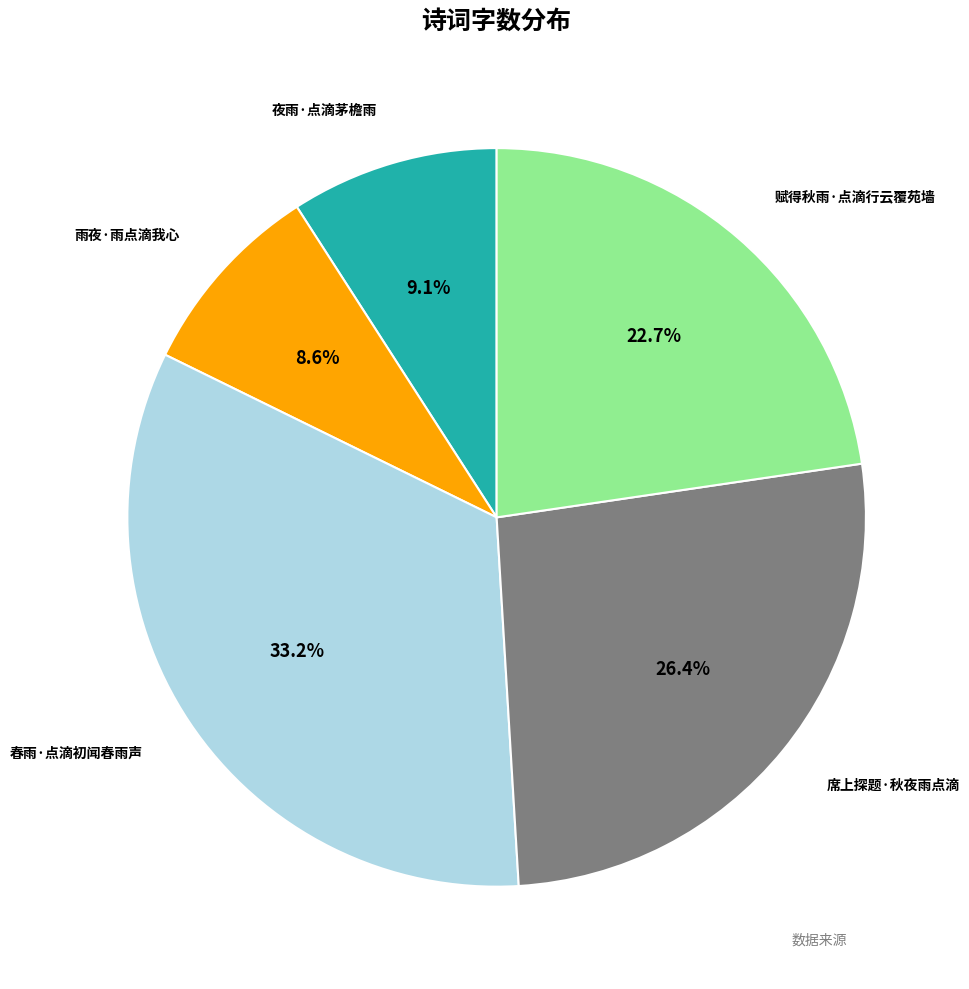

What is the smallest slice in the pie chart?

雨夜·雨点滴我心